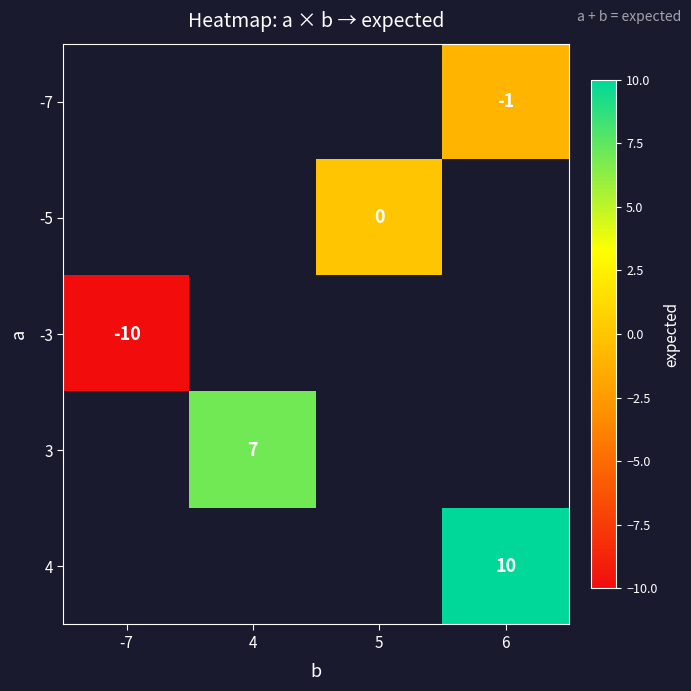

True or false: -3 has a value of -10 at -7.

True